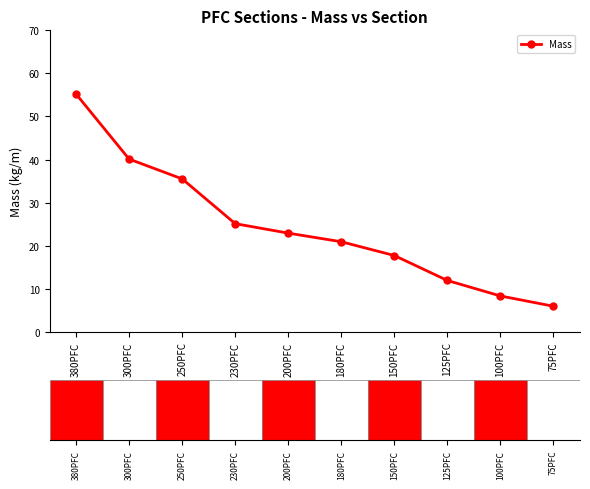

List the labels in order of value, smallest first.

75PFC, 100PFC, 125PFC, 150PFC, 180PFC, 200PFC, 230PFC, 250PFC, 300PFC, 380PFC